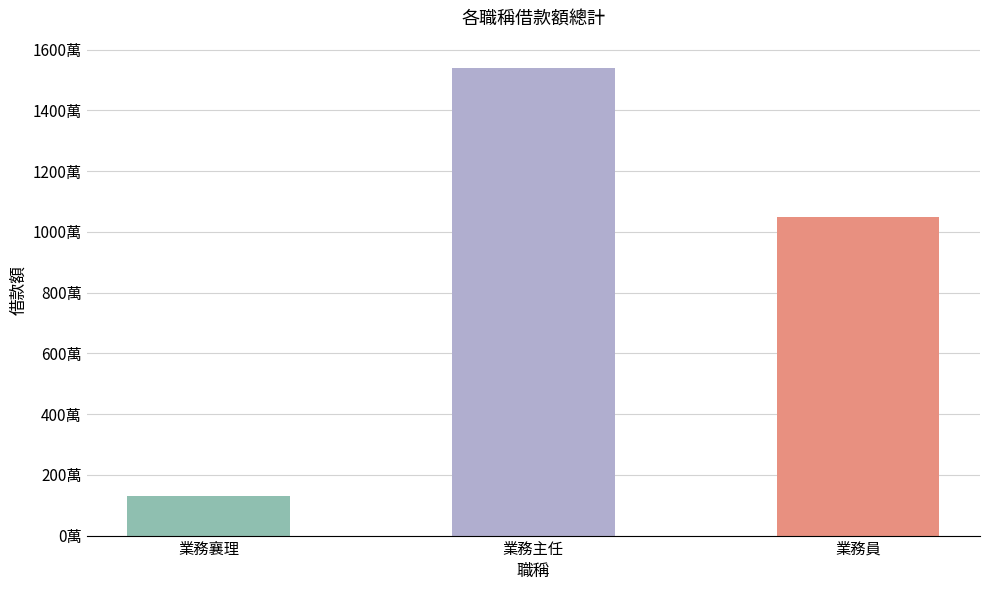

Rank the categories by value from highest to lowest.

業務主任, 業務員, 業務襄理